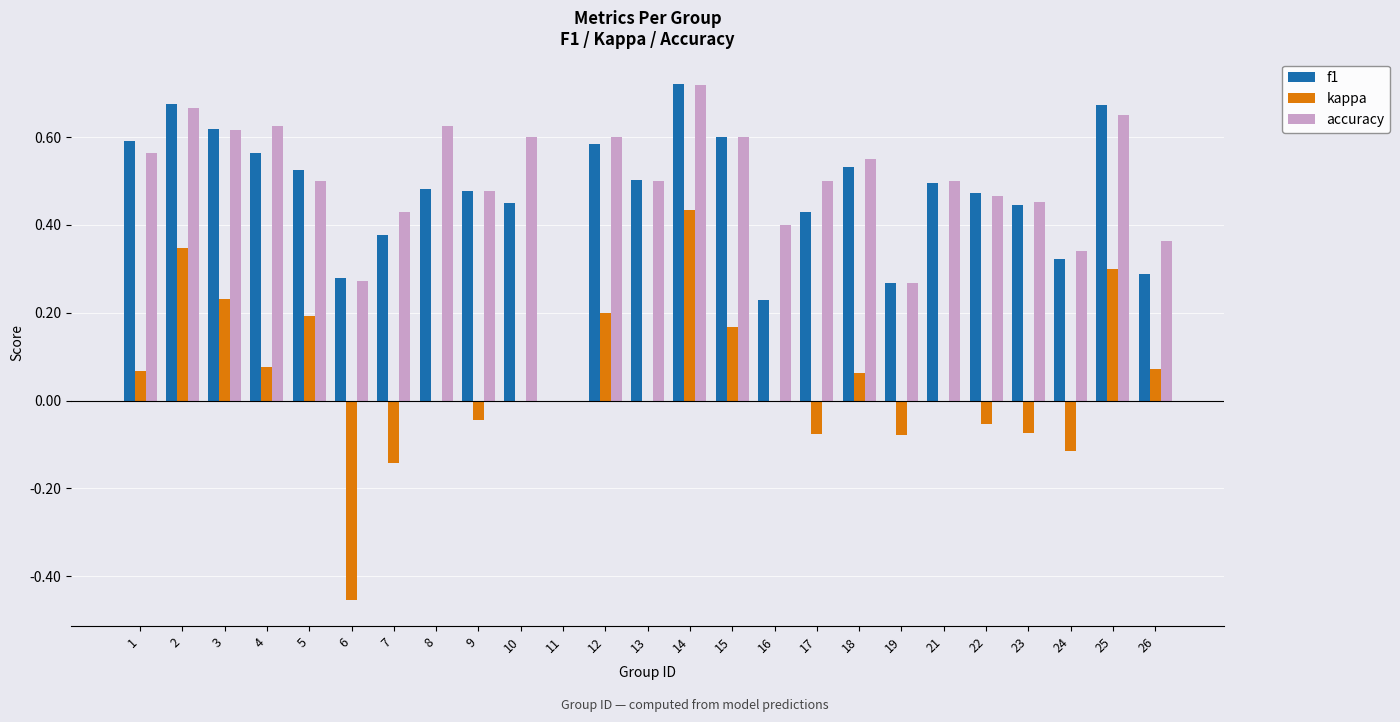

What is the sum of all accuracy values?

12.3